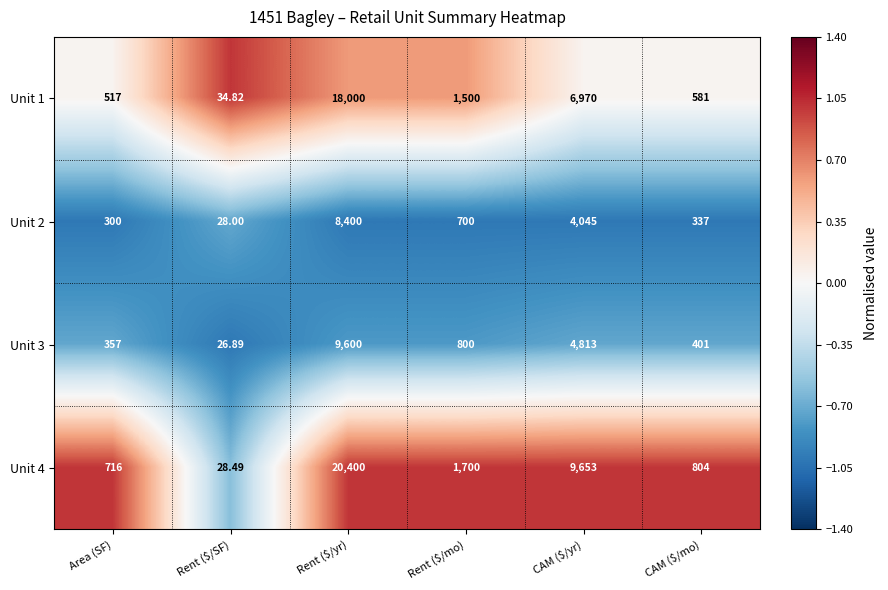

At which label does Unit 2 first exceed 700?

Rent ($/yr)